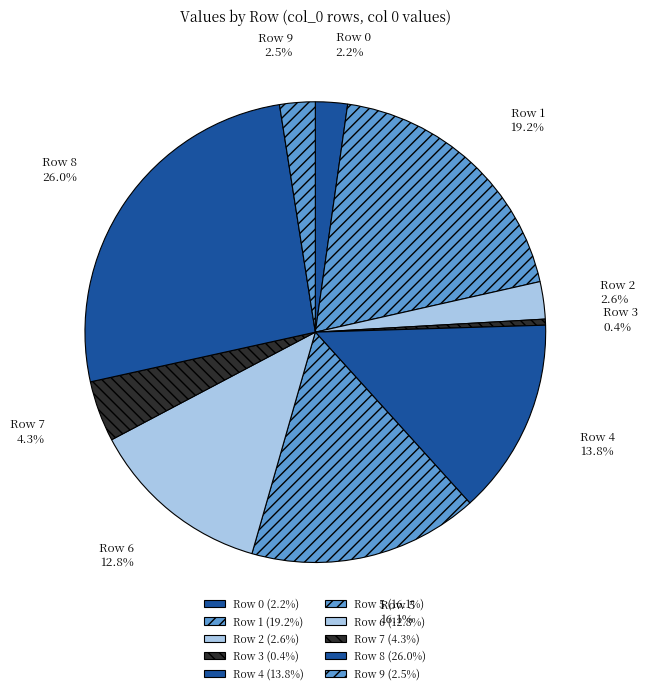

Is there any slice that represents more than half of the pie?

No